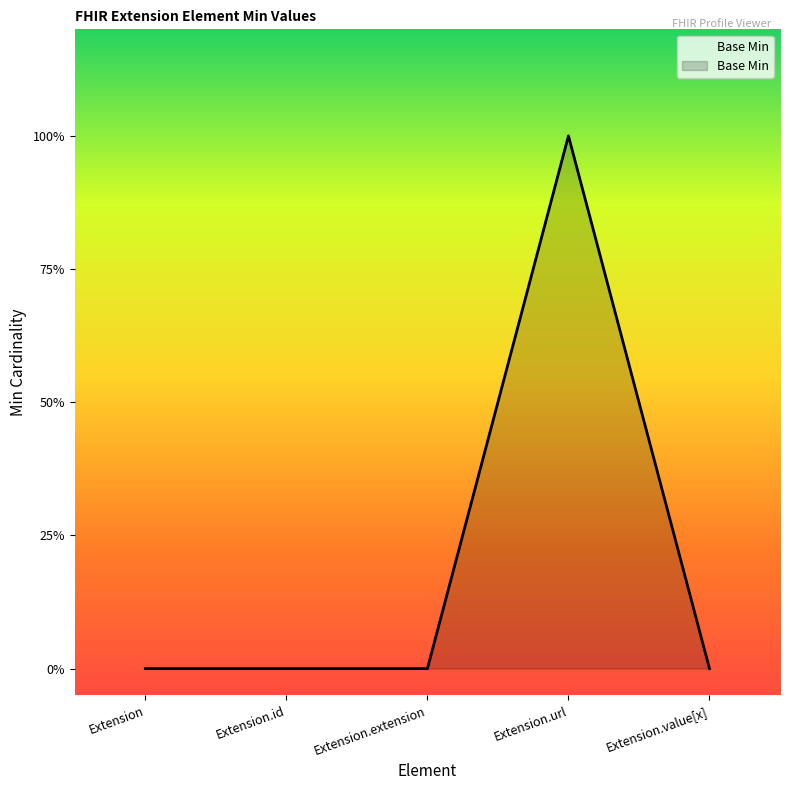

Reading left to right, extract all data points from this chart.

0	0	0	1	0